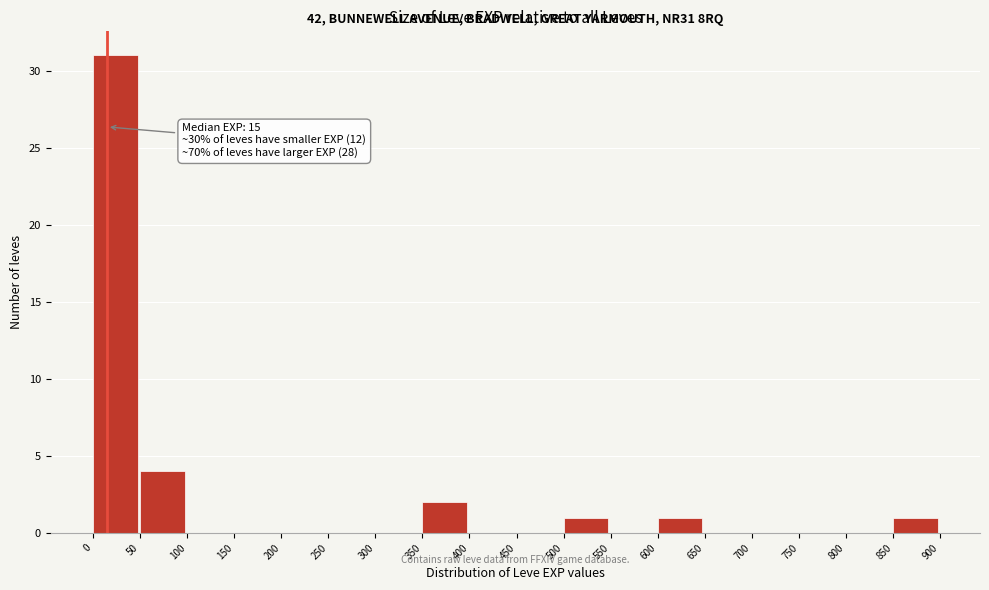

Over which range of the x-axis is the bar tallest?

0 to 50